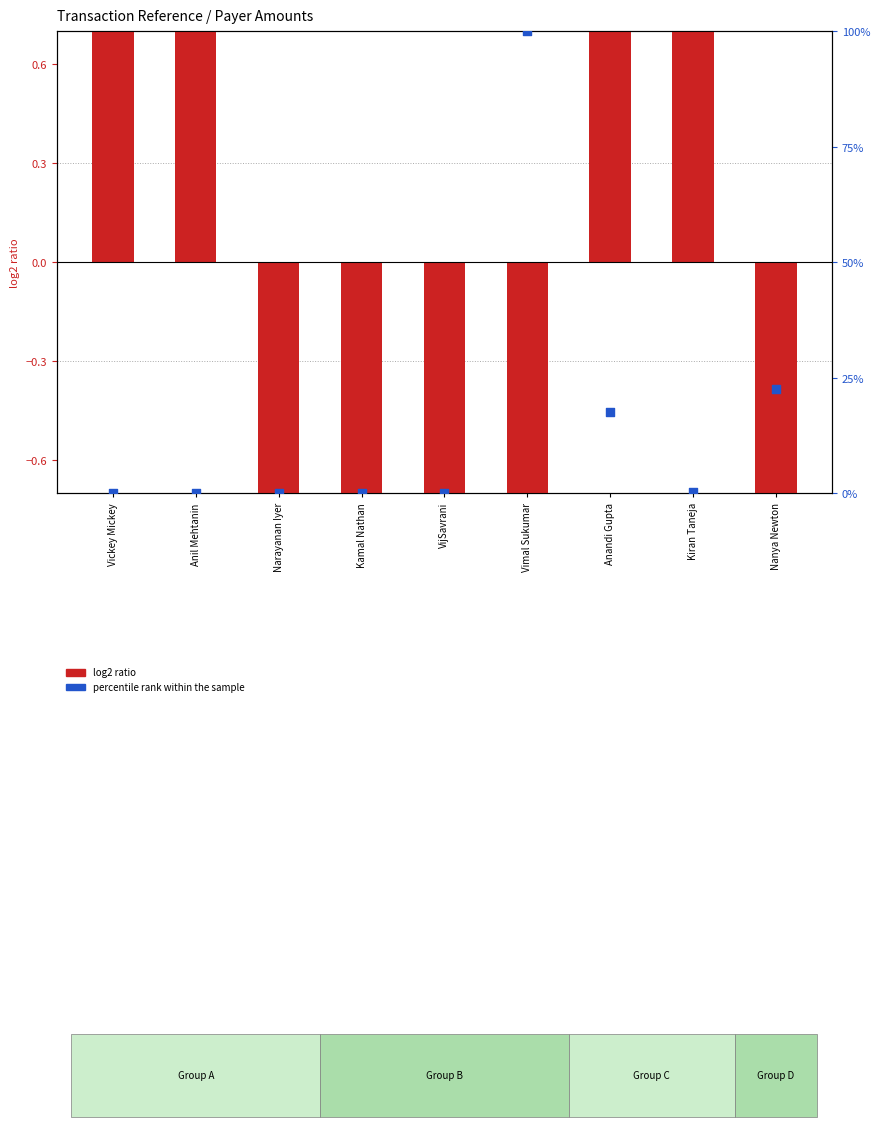

Is the value of percentile rank within the sample at Vickey Mickey greater than the value of log2 ratio at Nanya Newton?

Yes